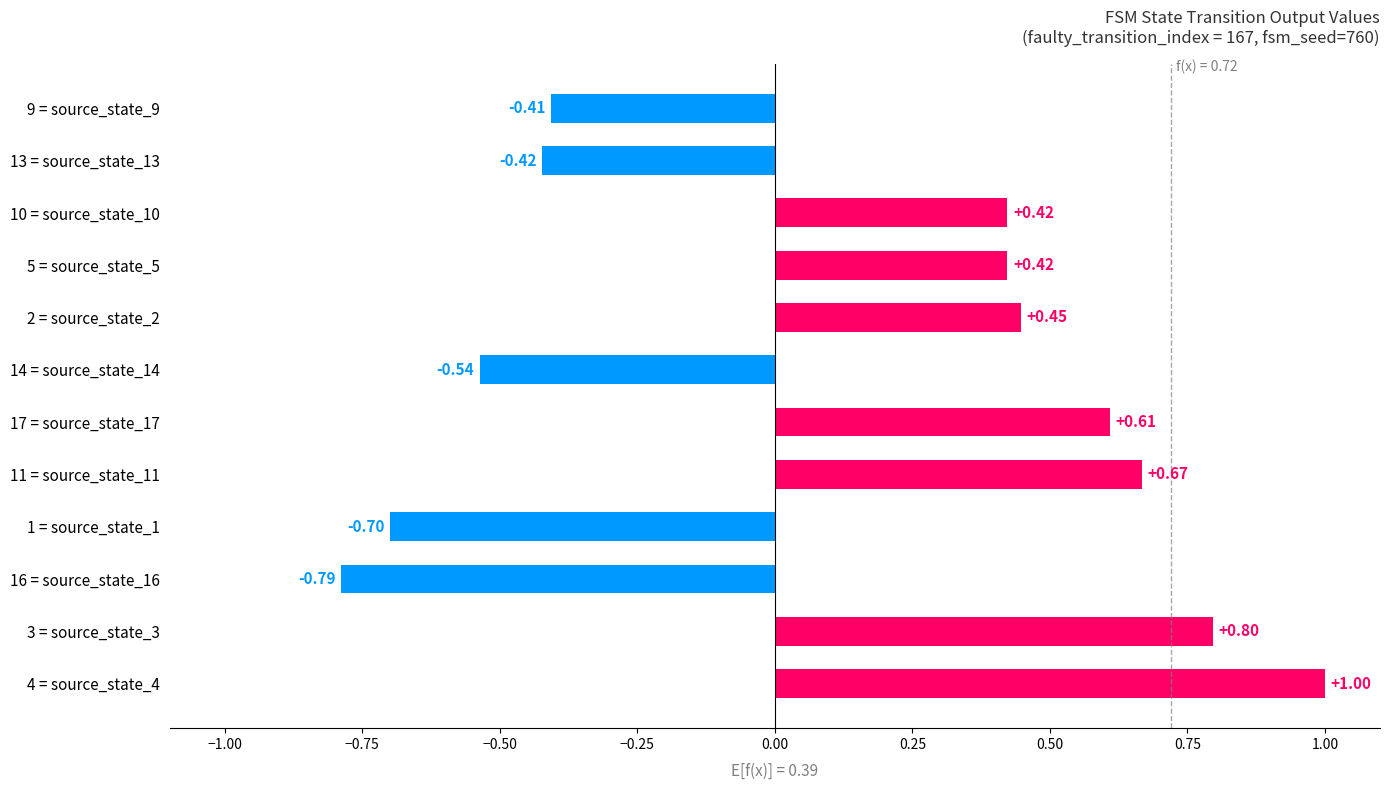

What is the difference between the maximum and second lowest values?

1.7